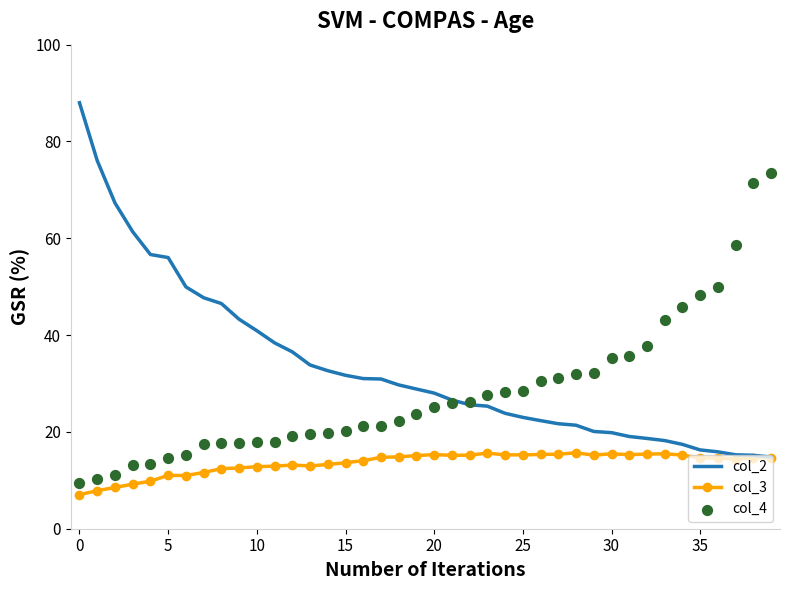

What are all the series names shown in the legend?

col_2, col_3, col_4